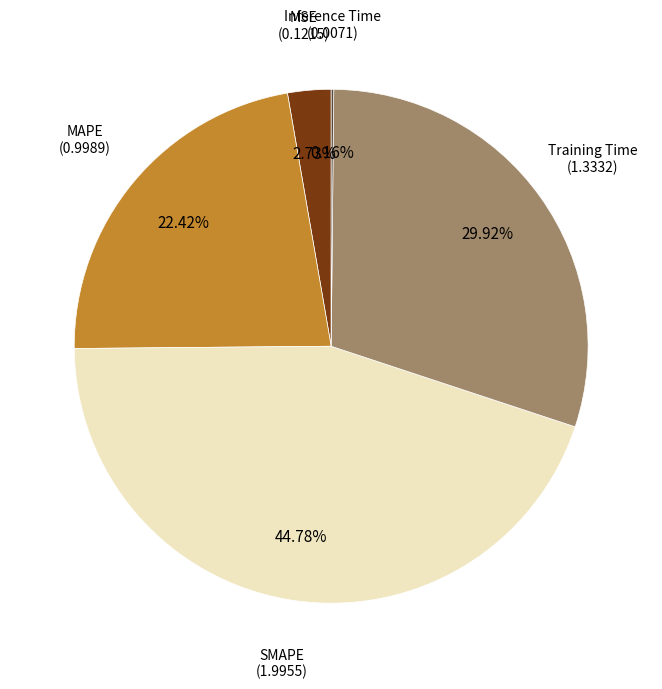

Does any single category account for the majority?

No